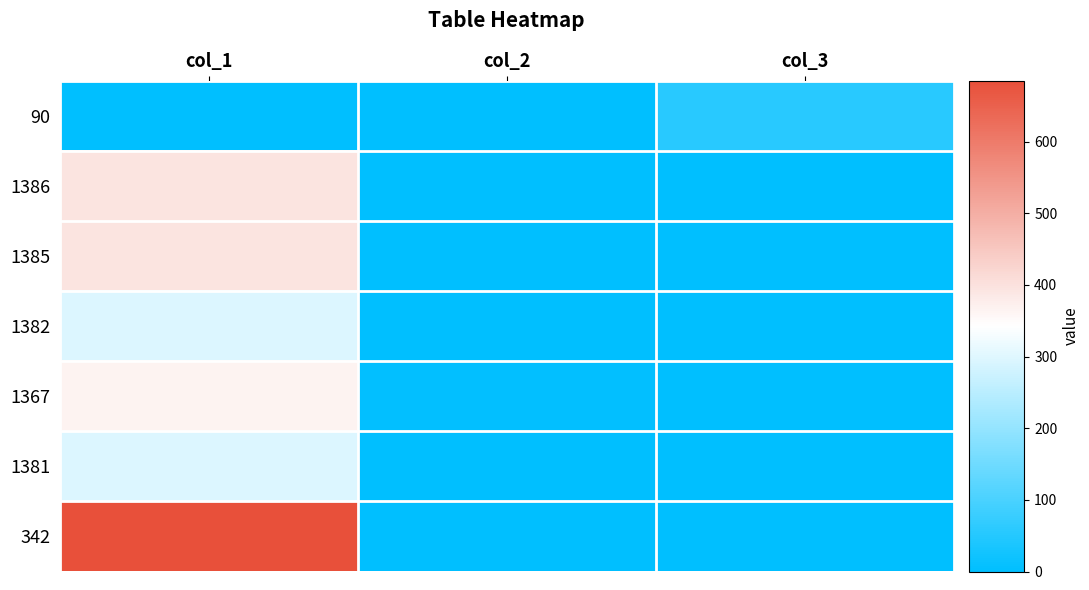

Reading left to right, extract all data points from this chart.

90: col_1=0	col_2=1	col_3=55
1386: col_1=395	col_2=1	col_3=0
1385: col_1=395	col_2=1	col_3=0
1382: col_1=295	col_2=1	col_3=0
1367: col_1=365	col_2=3	col_3=0
1381: col_1=295	col_2=1	col_3=0
342: col_1=685	col_2=1	col_3=0